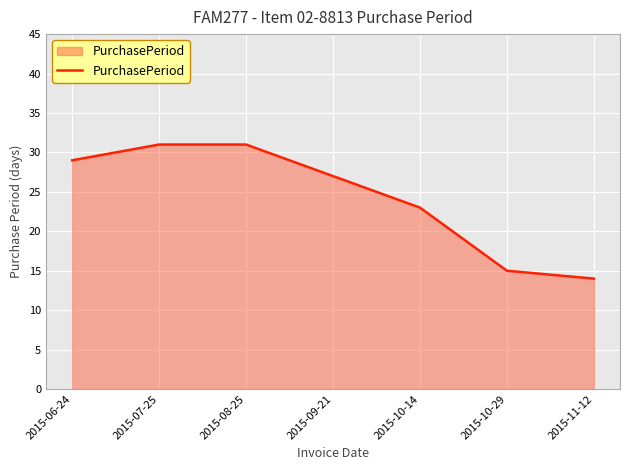

What is the change in value from 2015-10-14 to 2015-10-29?

-8